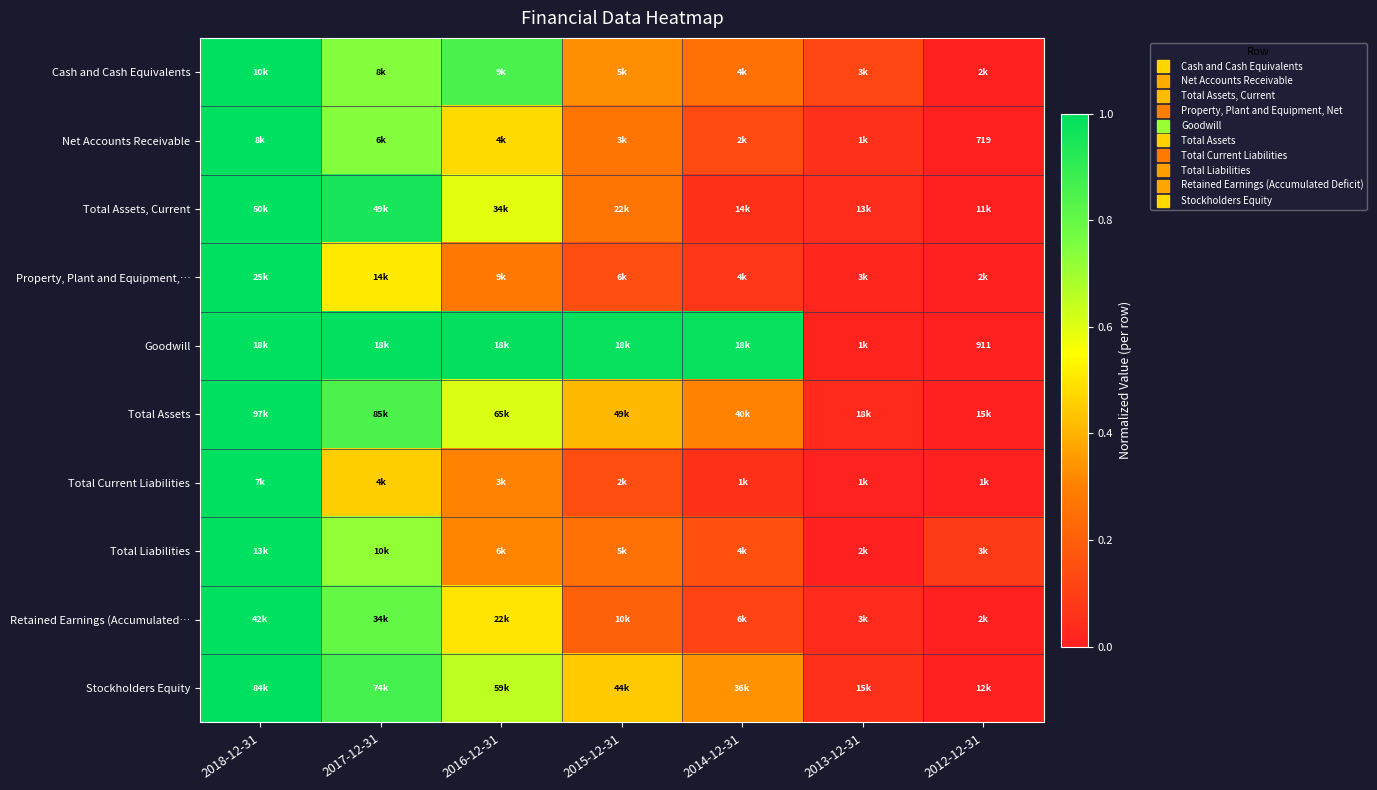

List the labels in order of Stockholders Equity value, smallest first.

2012-12-31, 2013-12-31, 2014-12-31, 2015-12-31, 2016-12-31, 2017-12-31, 2018-12-31